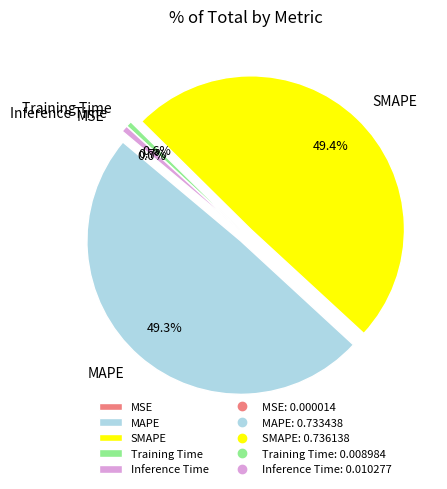

Does Training Time represent more than half of the total?

No